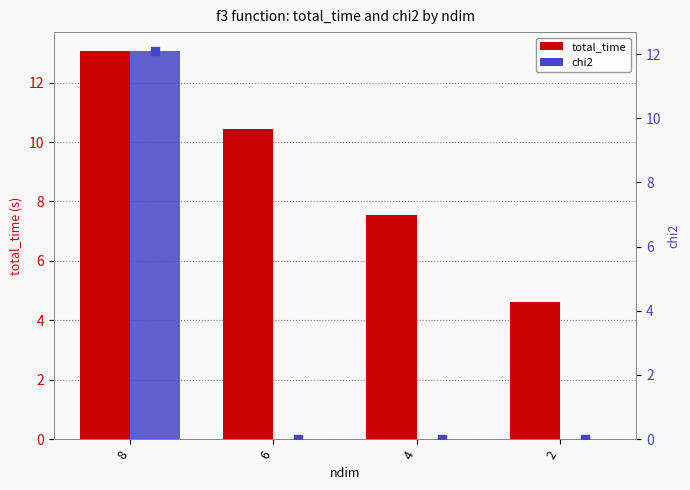

Which series reaches the minimum Y coordinate?

chi2